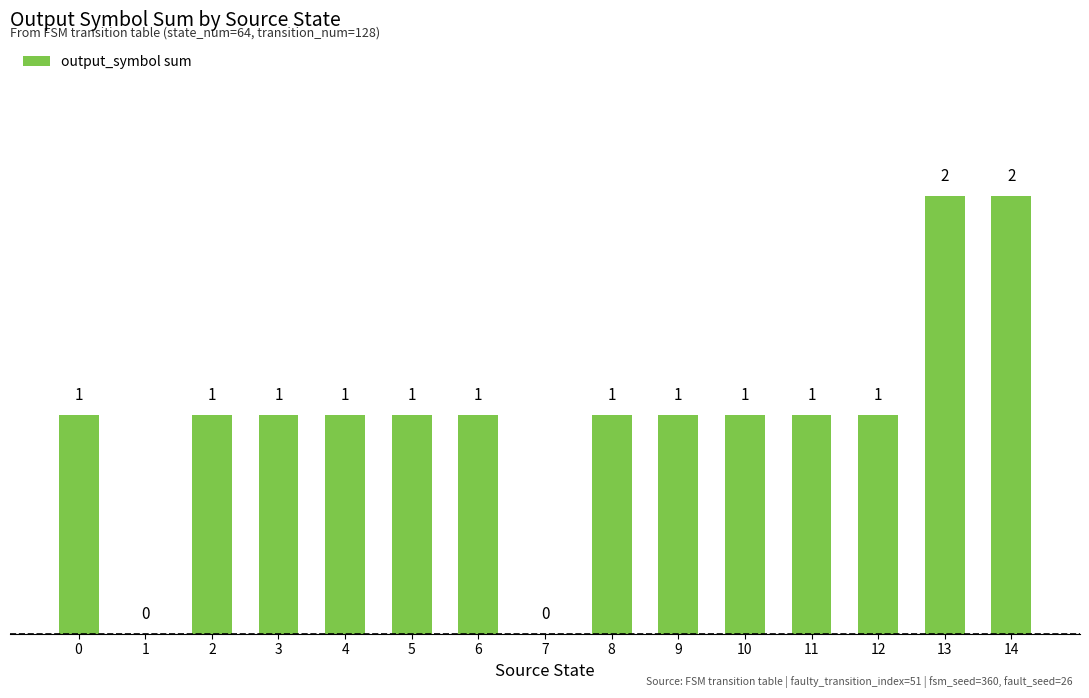

The value at 10 is 0. True or false?

False